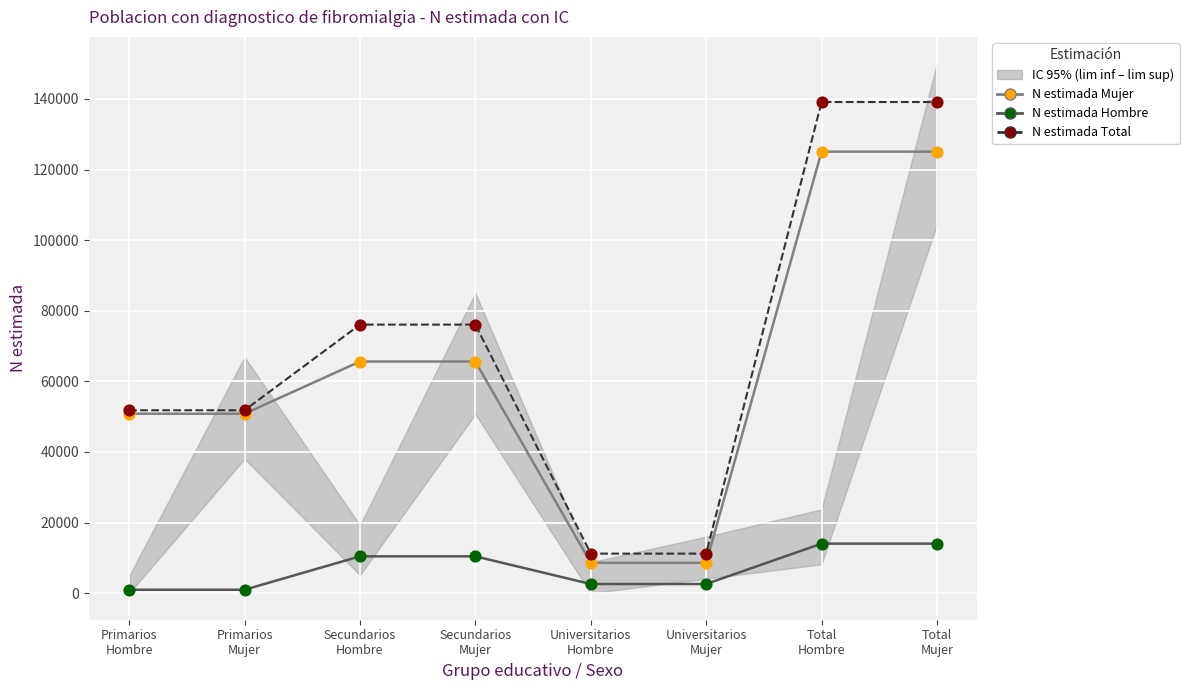

Which series reaches the minimum Y coordinate?

N estimada Hombre